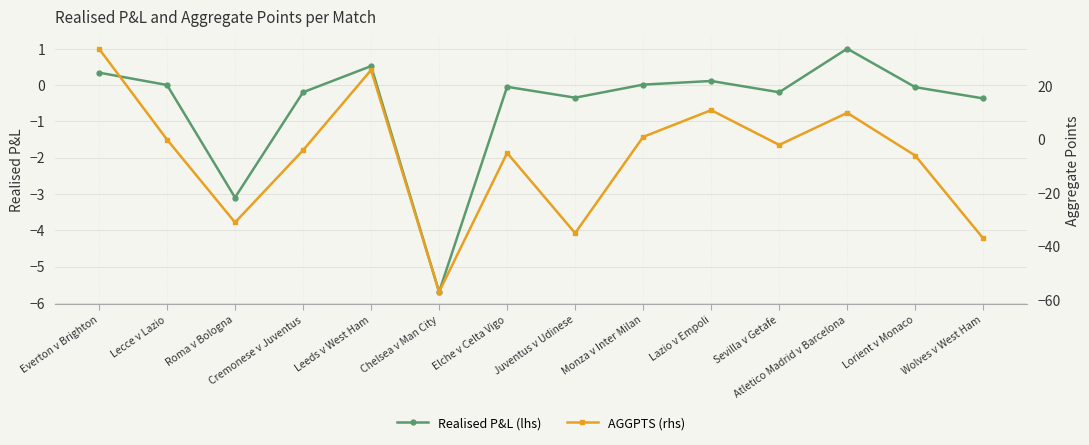

List the labels in order of Realised P&L (lhs) value, smallest first.

Chelsea v Man City, Roma v Bologna, Wolves v West Ham, Juventus v Udinese, Cremonese v Juventus, Sevilla v Getafe, Lorient v Monaco, Elche v Celta Vigo, Lecce v Lazio, Monza v Inter Milan, Lazio v Empoli, Everton v Brighton, Leeds v West Ham, Atletico Madrid v Barcelona